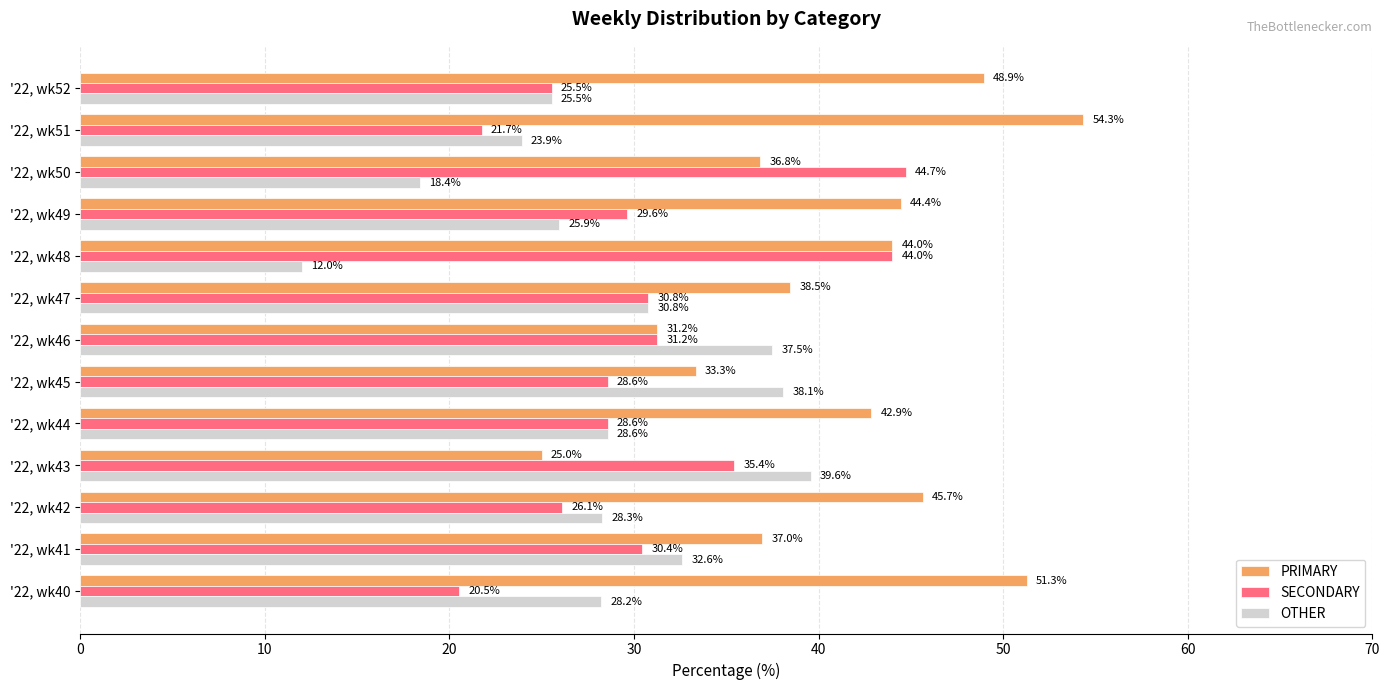

Rank the series by their maximum value, from lowest to highest.

OTHER, SECONDARY, PRIMARY